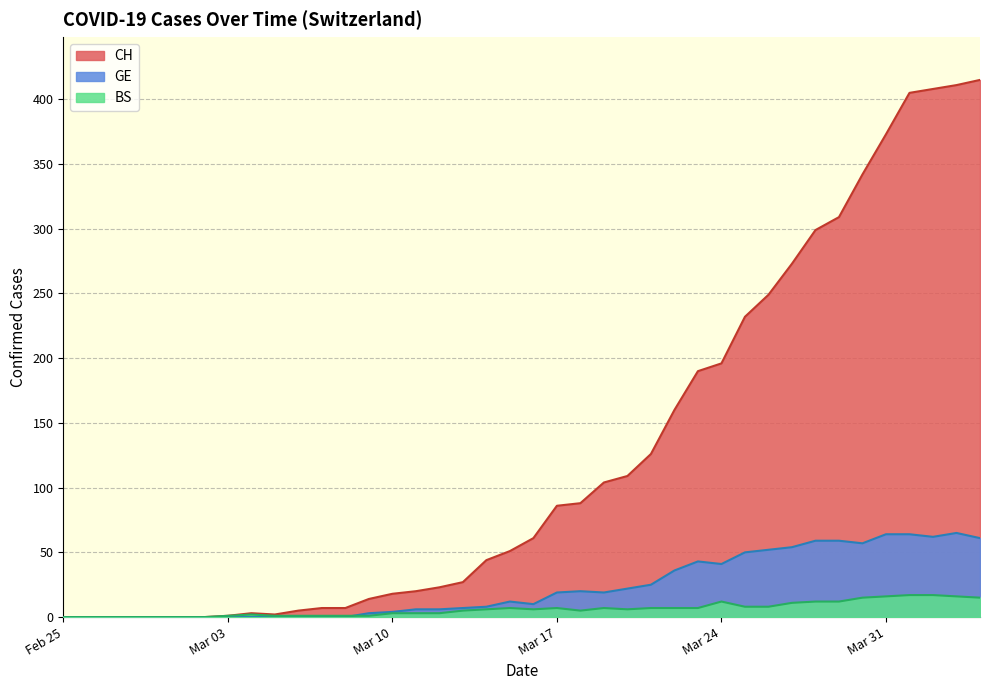

What is the greatest value displayed?

415